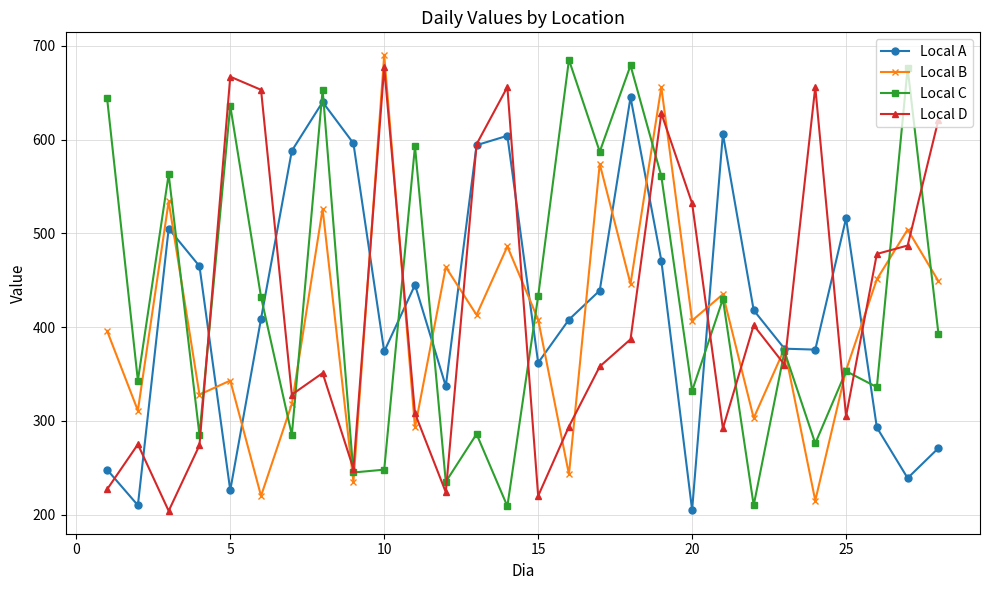

True or false: Local B has more than 2 interior local peaks.

True